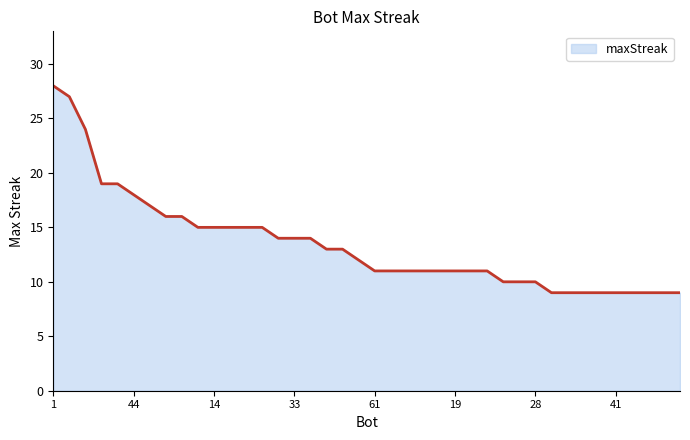

What is the greatest value displayed?

28